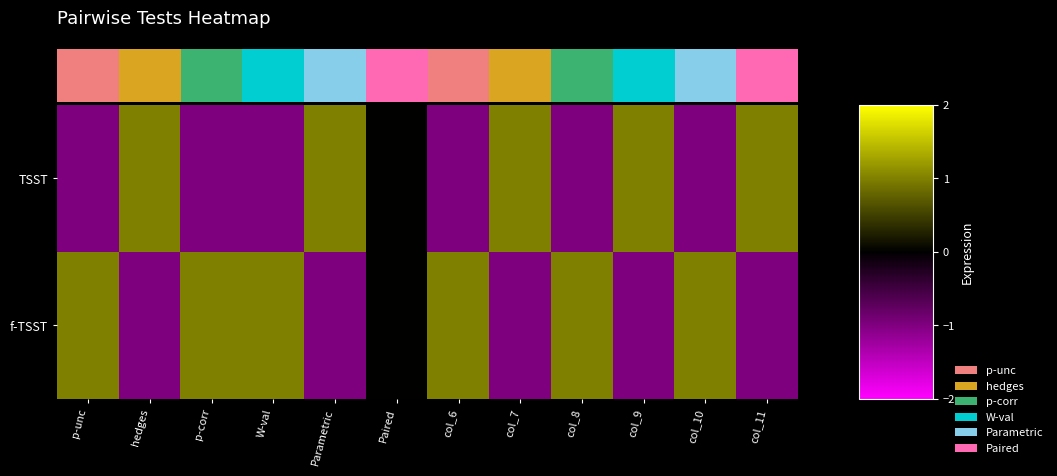

What is the average value of the TSST series?

-0.1